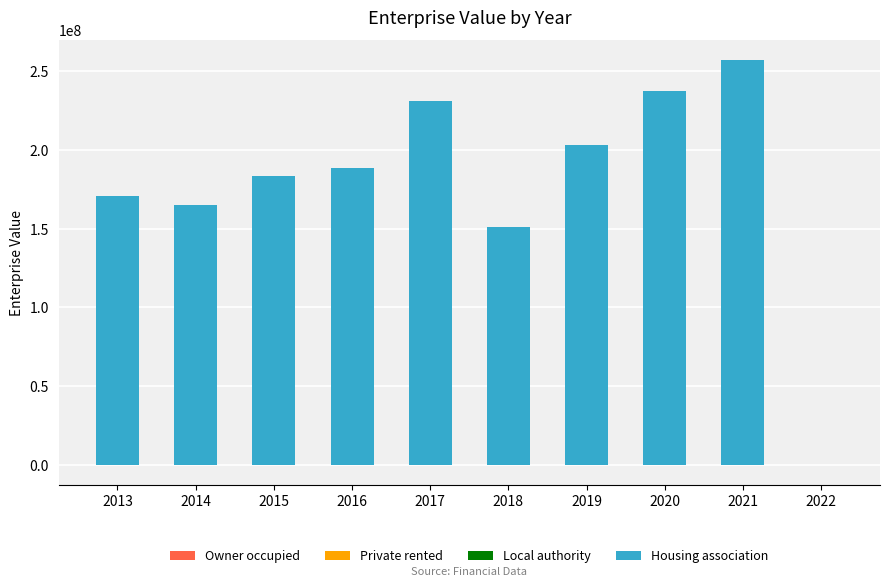

What is the sum of the values at 2014 and 2017?

396092389.2